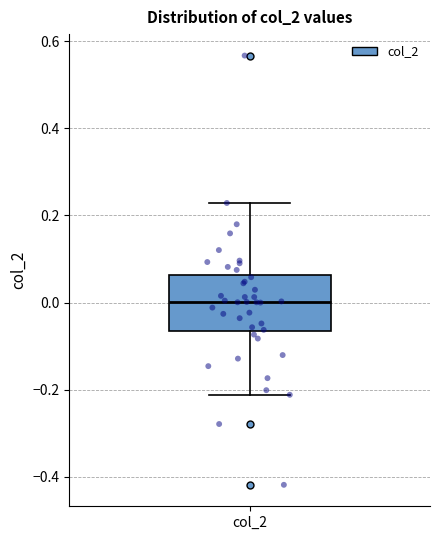

Read this box plot against the y-axis: the position of the median line, the range covered by the box, and the ends of both whiskers. The values are not printed on the chart, so give them approximately, as read against the axis.

median 0.00, box -0.06 to 0.06, whiskers -0.22 to 0.22